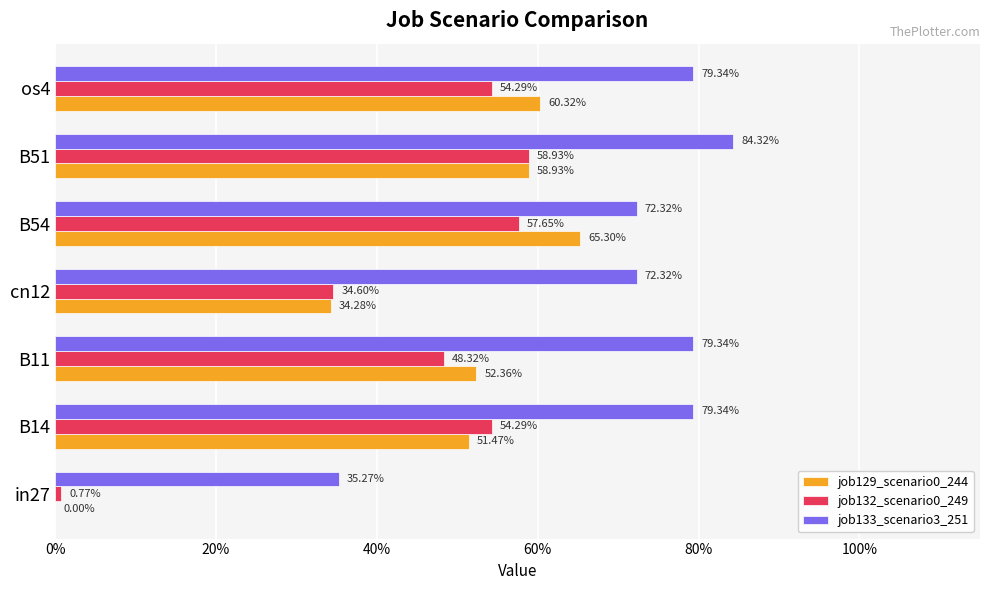

Reading right to left, what are all the values shown in this chart?

job129_scenario0_244: 0.6	0.6	0.7	0.3	0.5	0.5	0.0
job132_scenario0_249: 0.5	0.6	0.6	0.3	0.5	0.5	0.0
job133_scenario3_251: 0.8	0.8	0.7	0.7	0.8	0.8	0.4